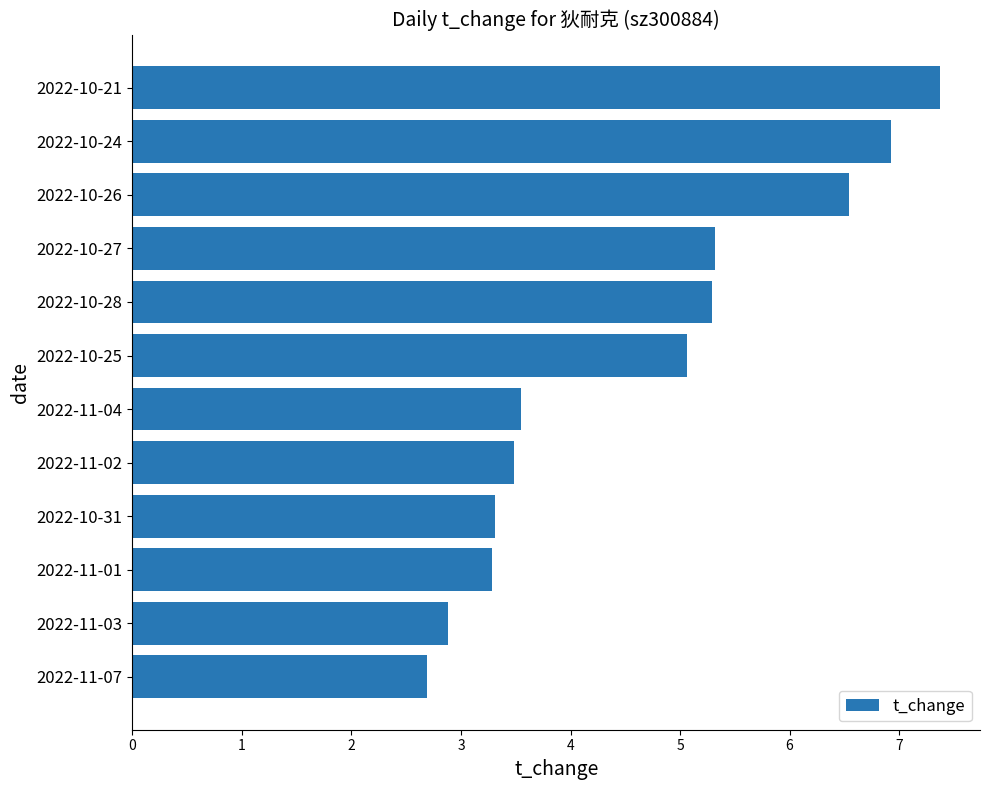

What is the change in value from 2022-11-01 to 2022-11-02?

+0.2